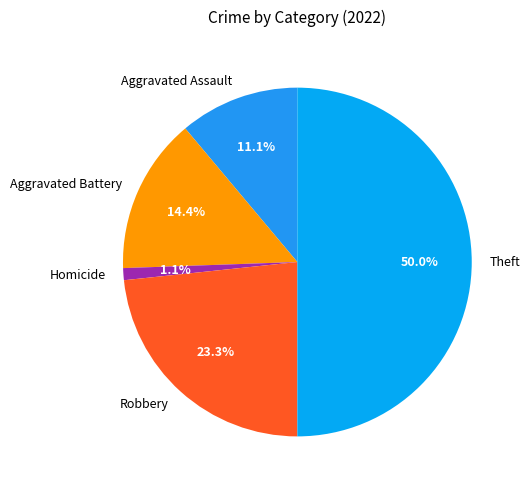

What is the smallest slice in the pie chart?

Homicide